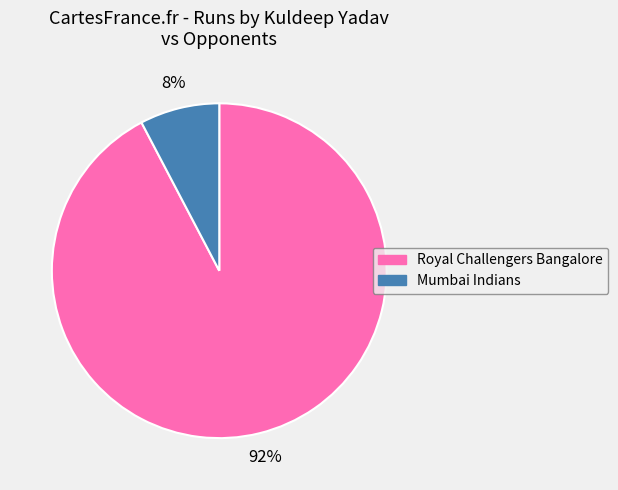

Is it true that Mumbai Indians is 8% of the pie?

True